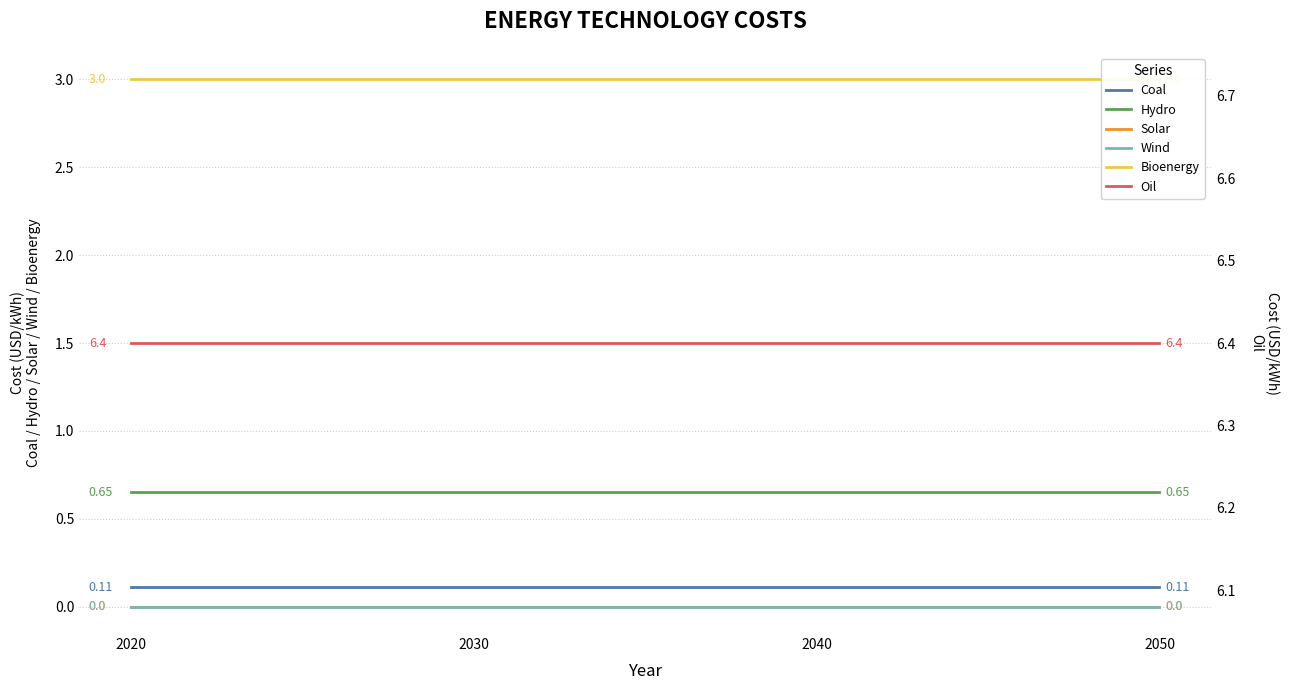

What is the maximum value shown in the chart?

6.4